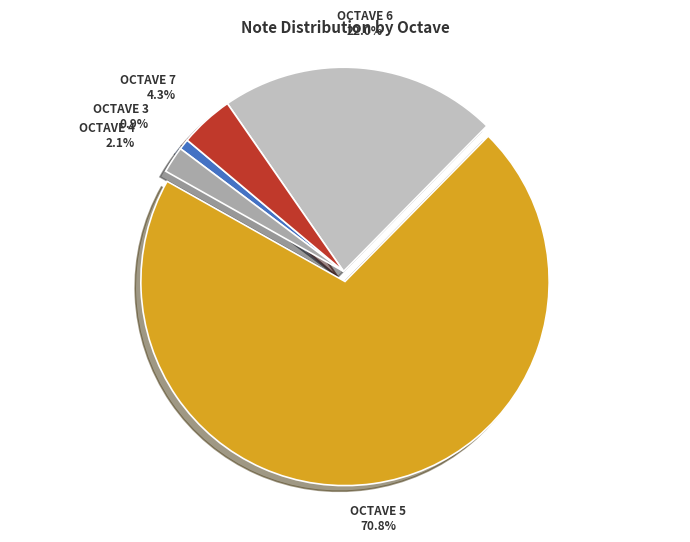

Which slice is the largest?

5